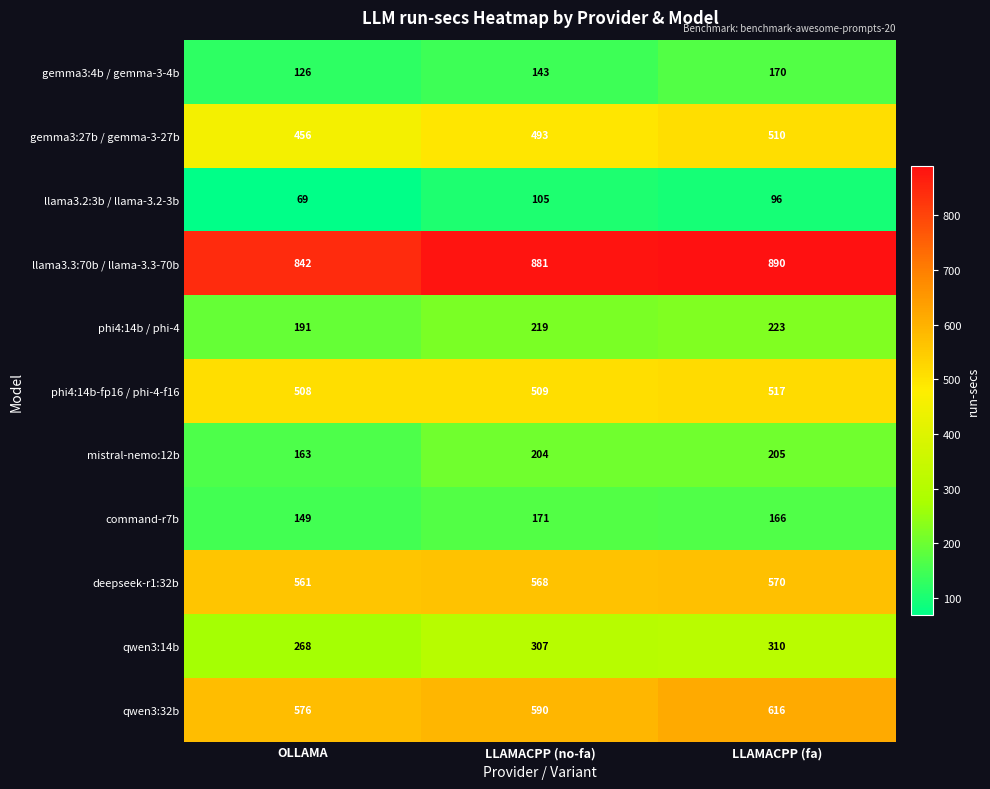

What is the difference between the highest and lowest values at LLAMACPP (no-fa)?

776